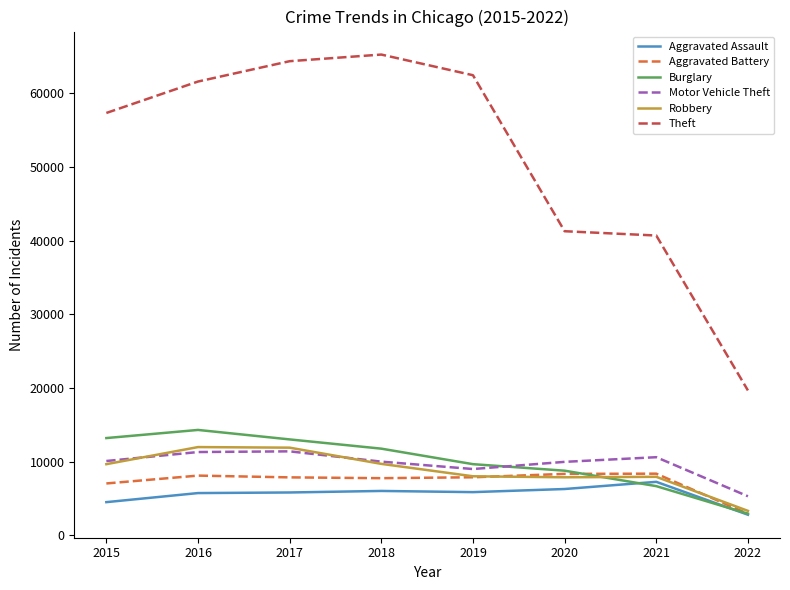

True or false: Robbery and Theft intersect in this chart.

False